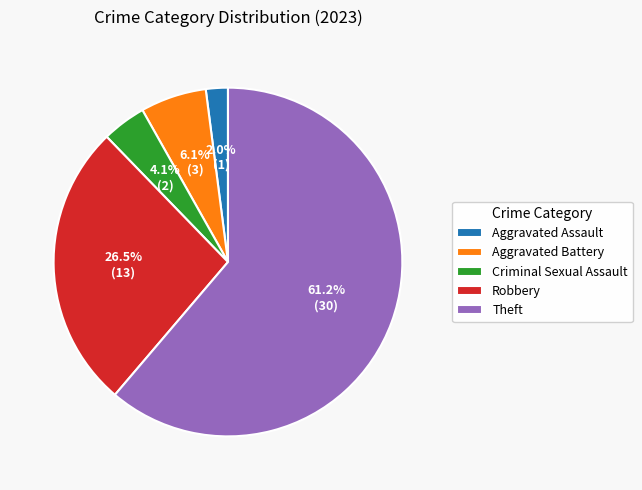

How many segments does this pie chart have?

5